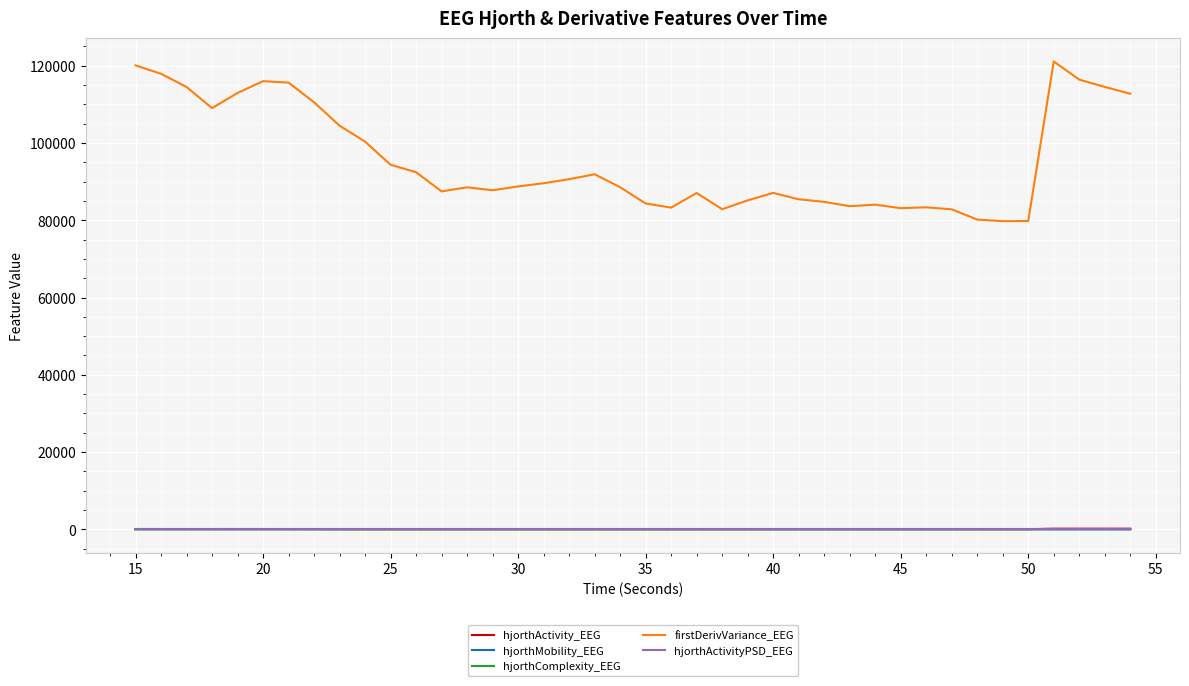

Which series has the largest range (max minus min)?

firstDerivVariance_EEG